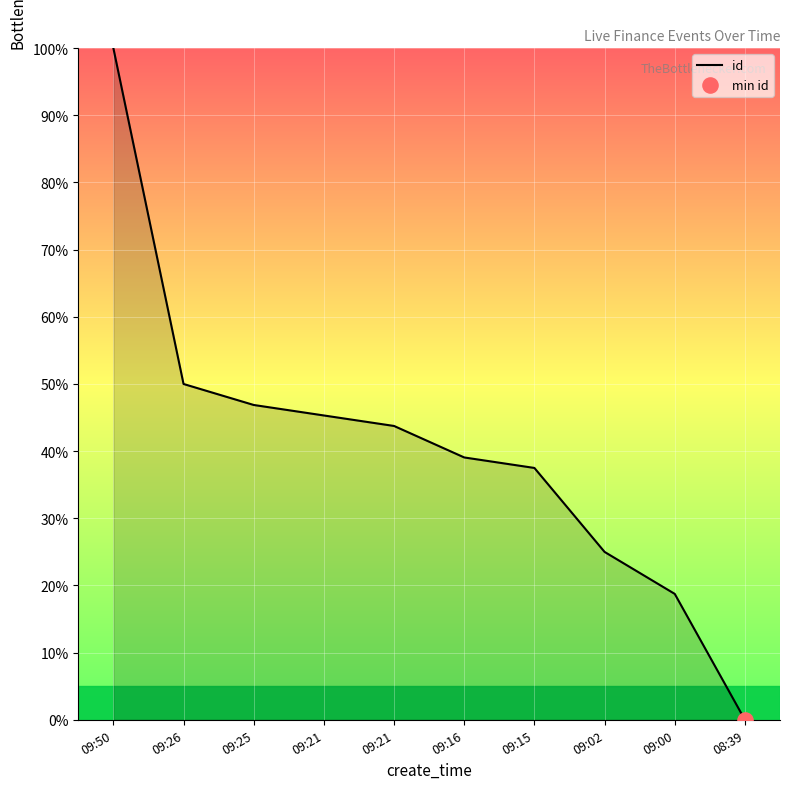

Which has a higher value, 09:21 or 09:00?

09:21